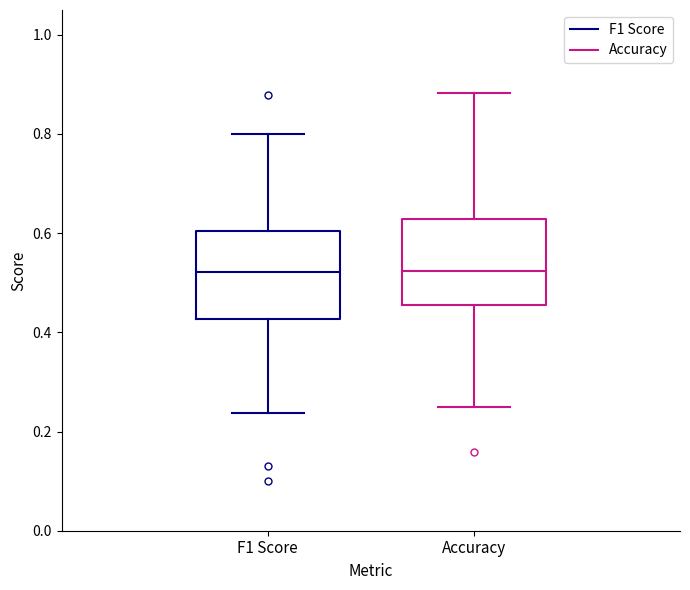

Reading left to right, transcribe this box plot: for each box, give where its median line is, the range the box spans, and where its two whiskers end, as read against the y-axis. The values are not printed on the chart, so give them approximately, as read against the axis.

F1 Score: median 0.52, box 0.42 to 0.60, whiskers 0.24 to 0.80
Accuracy: median 0.52, box 0.46 to 0.62, whiskers 0.26 to 0.88